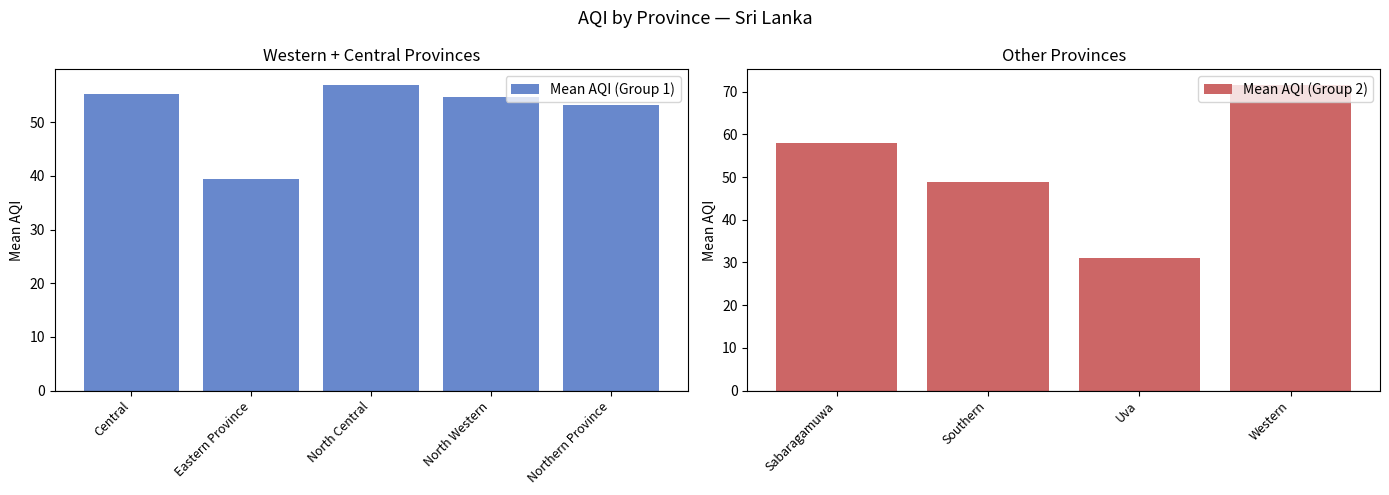

What is the difference between the maximum and minimum values?

40.7